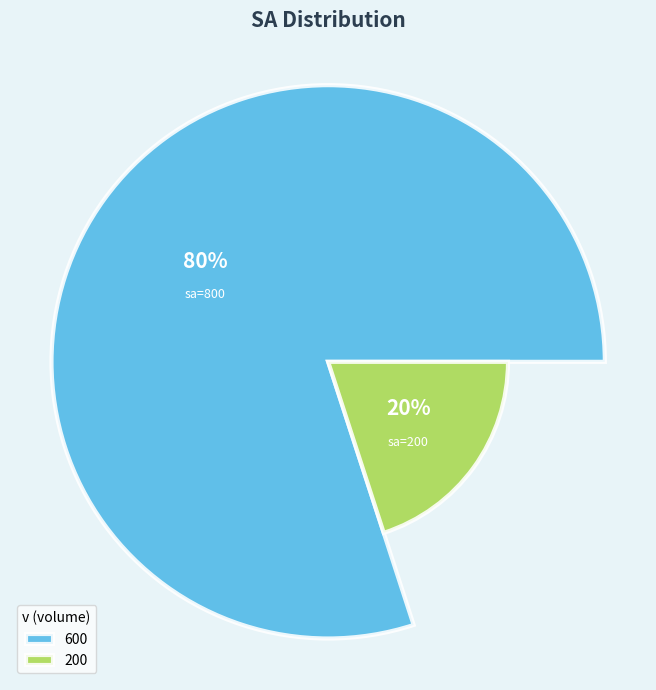

The 600 slice represents 73% of the pie. True or false?

False